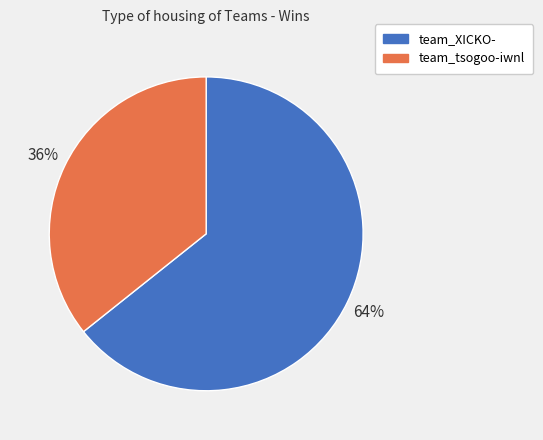

What percentage is the team_tsogoo-iwnl slice, to the nearest percent?

36%